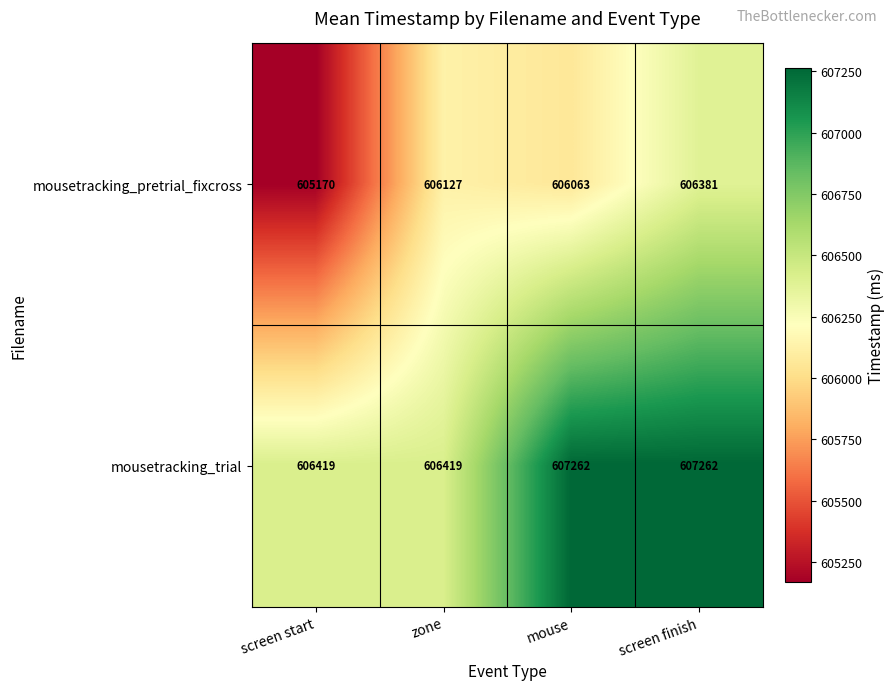

What is the greatest value displayed?

607262